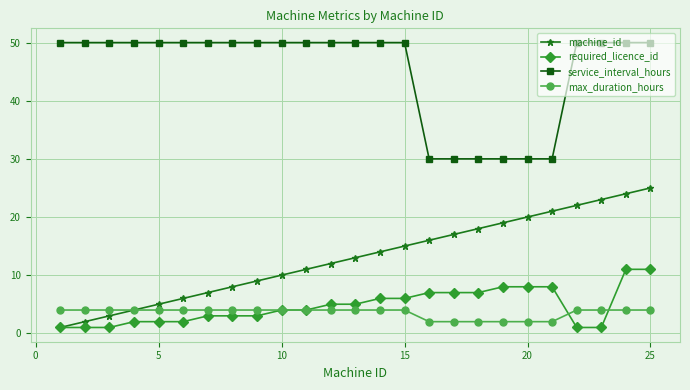

What is the highest value of the service_interval_hours series?

50